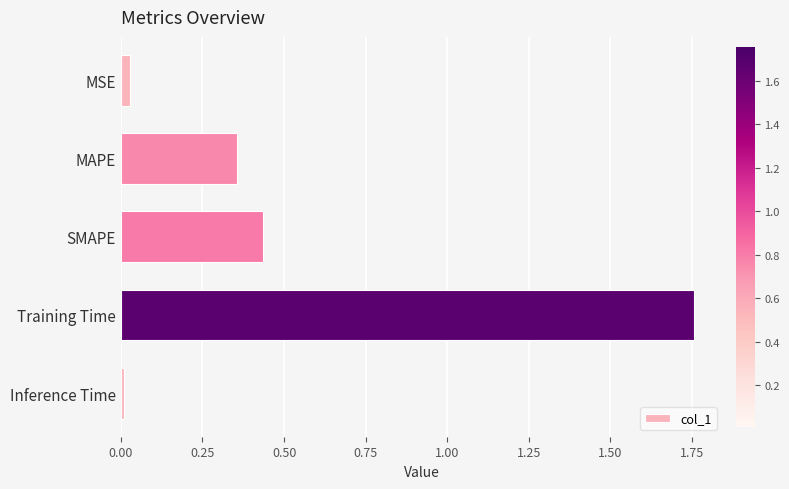

List the labels in order of value, smallest first.

Inference Time, MSE, MAPE, SMAPE, Training Time